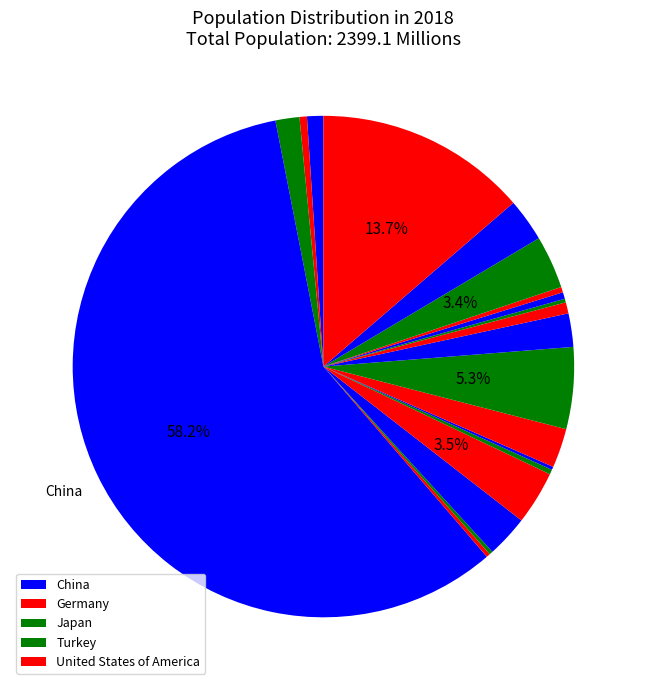

Rank the categories by value from highest to lowest.

China, United States of America, Japan, Germany, Turkey, United Kingdom, France, Italy, Korea, Canada, Australia, Netherlands, Belgium, Sweden, Switzerland, Hong Kong SAR, Denmark, Singapore, Finland, Ireland